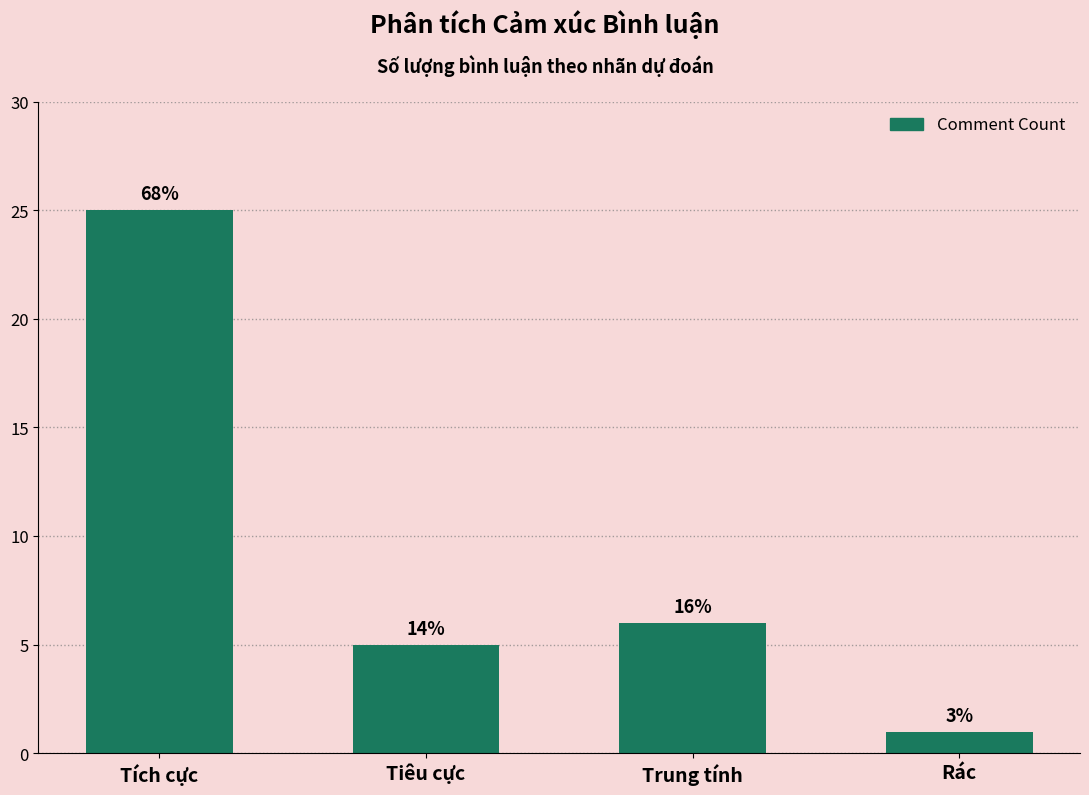

Reading left to right, extract all data points from this chart.

Tích cực=25	Tiêu cực=5	Trung tính=6	Rác=1